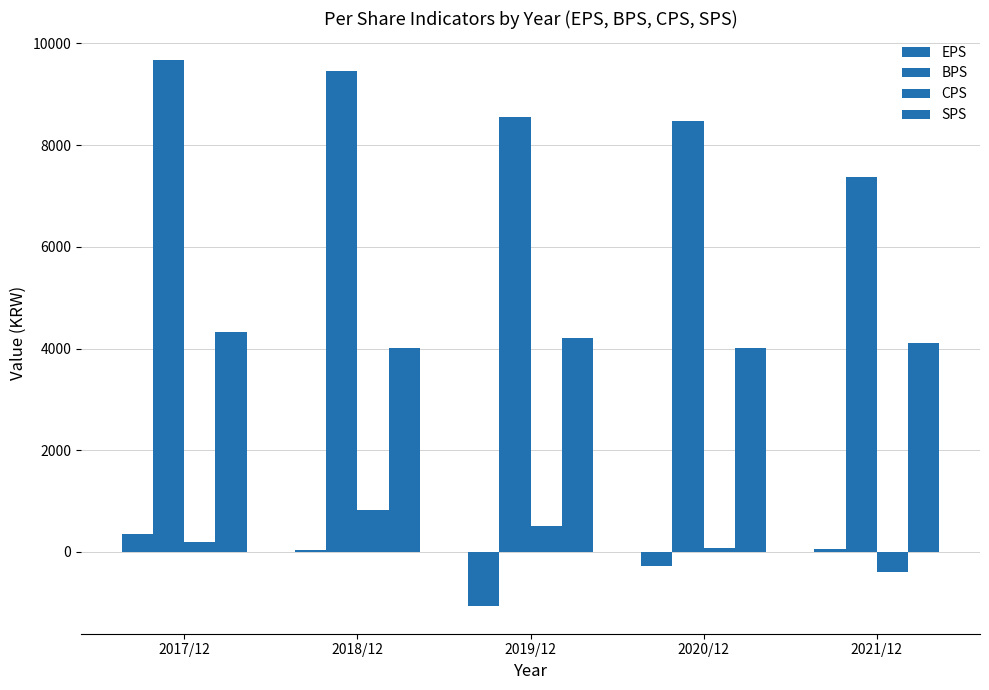

True or false: EPS has a value of -1070 at 2019/12.

True